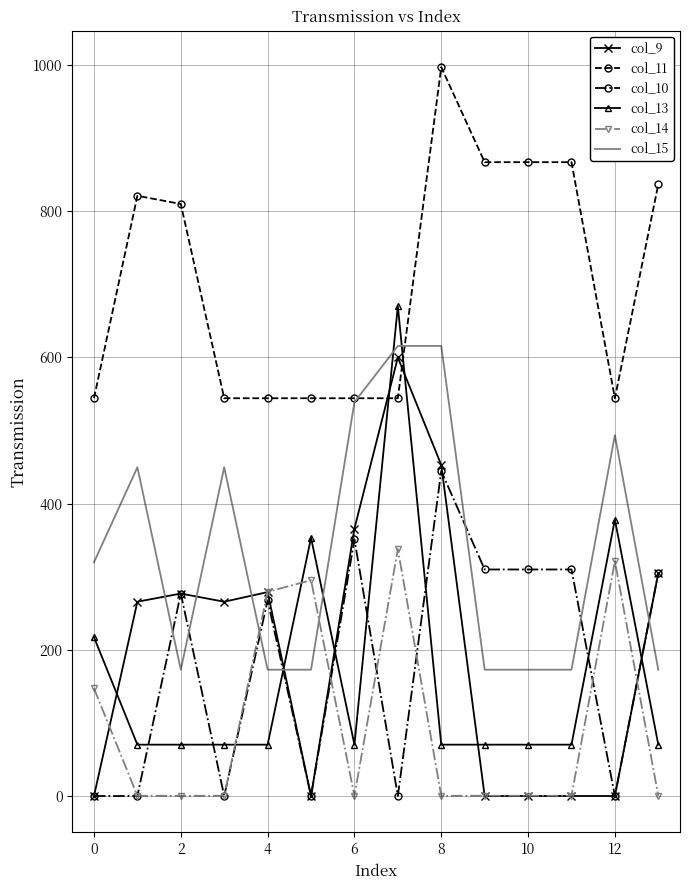

True or false: col_14 and col_11 intersect in this chart.

False